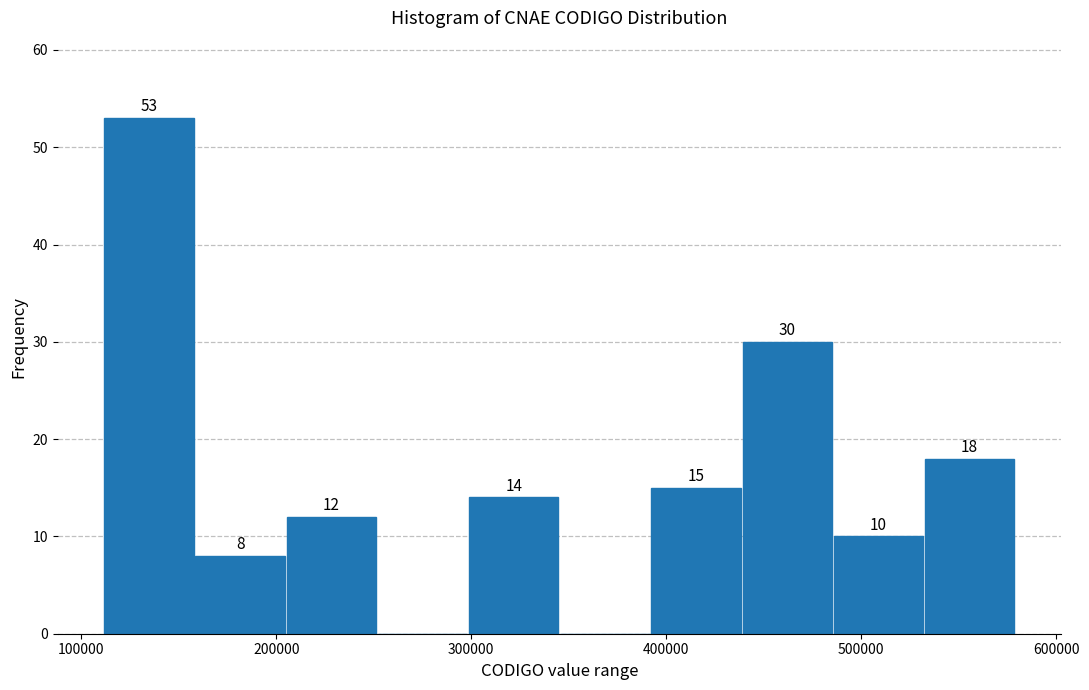

Which range on the x-axis has the tallest bar?

110000 to 160000